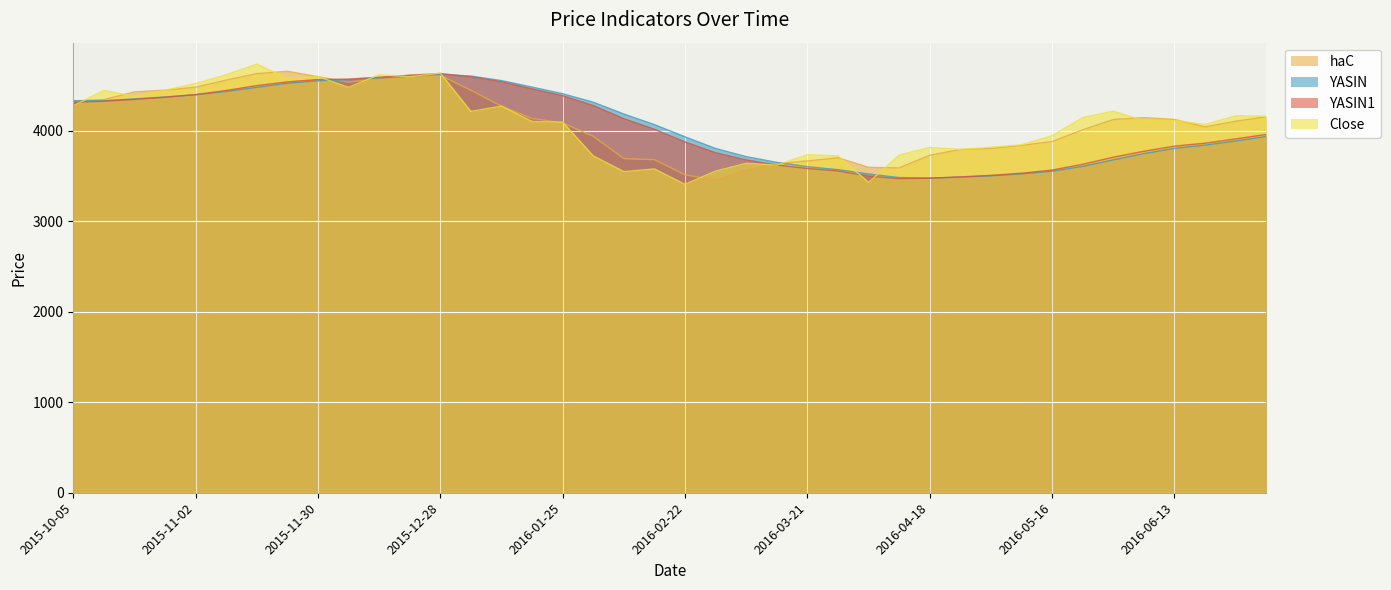

What are all the series names shown in the legend?

haC, YASIN, YASIN1, Close